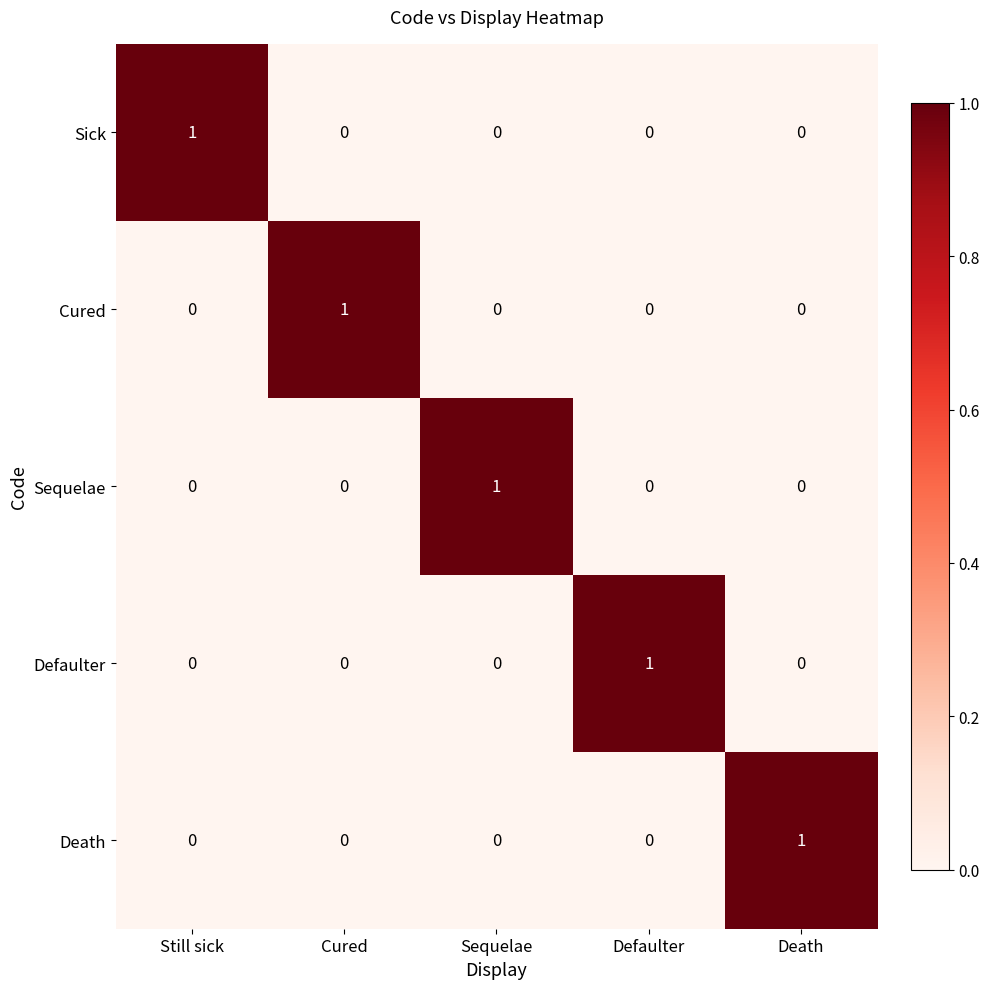

The value of Death at Sequelae is 0. True or false?

True